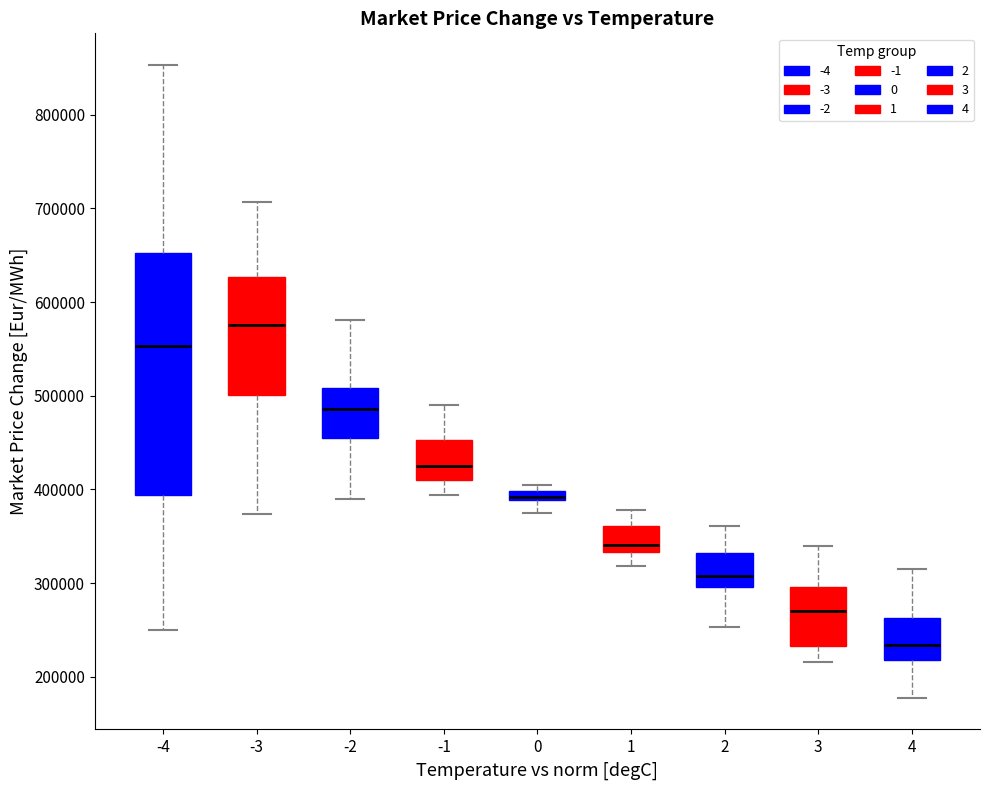

Comparing the boxes themselves (not the whiskers), which one is the tallest?

-4